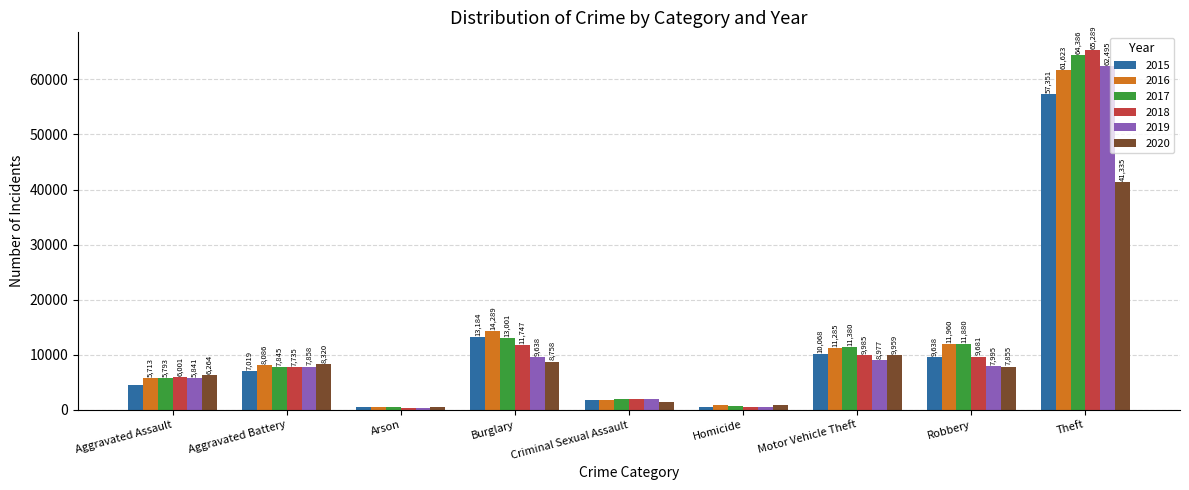

Reading right to left, transcribe all the data shown in this chart.

2015: 57351	9638	10068	496	1701	13184	448	7019	4480
2016: 61623	11960	11285	786	1849	14289	515	8086	5713
2017: 64386	11880	11380	672	1976	13001	444	7845	5793
2018: 65289	9681	9985	588	2032	11747	373	7735	6001
2019: 62495	7995	8977	499	1910	9638	376	7858	5841
2020: 41335	7855	9959	787	1485	8758	588	8320	6264